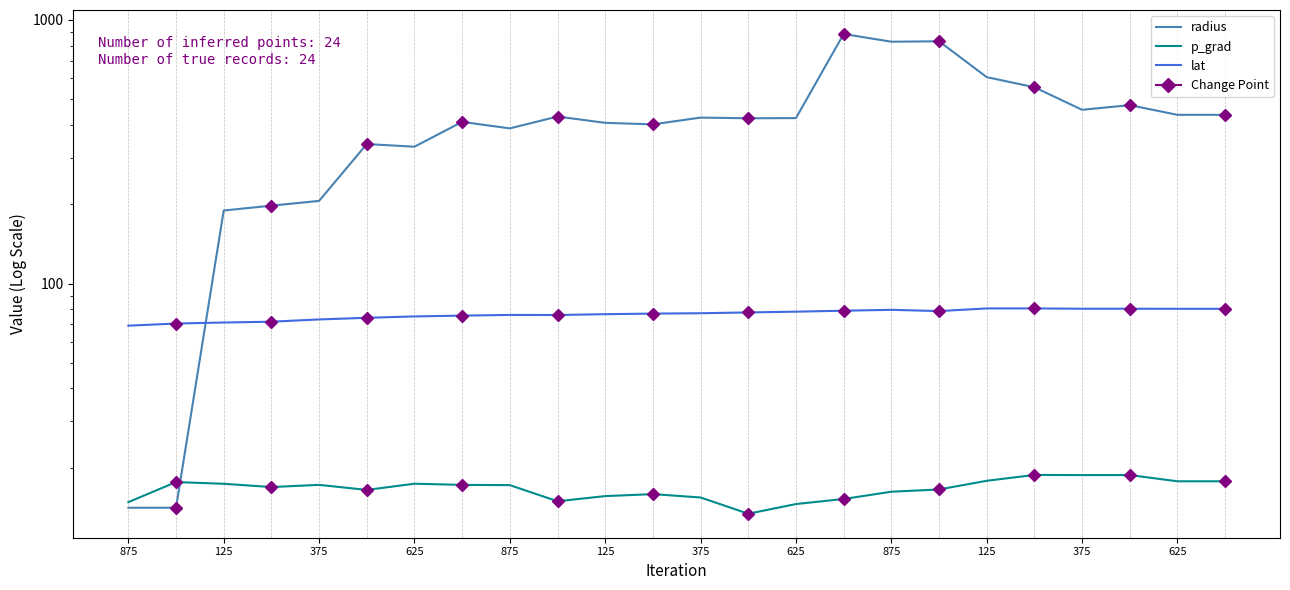

How many values in the p_grad series exceed 17?

12